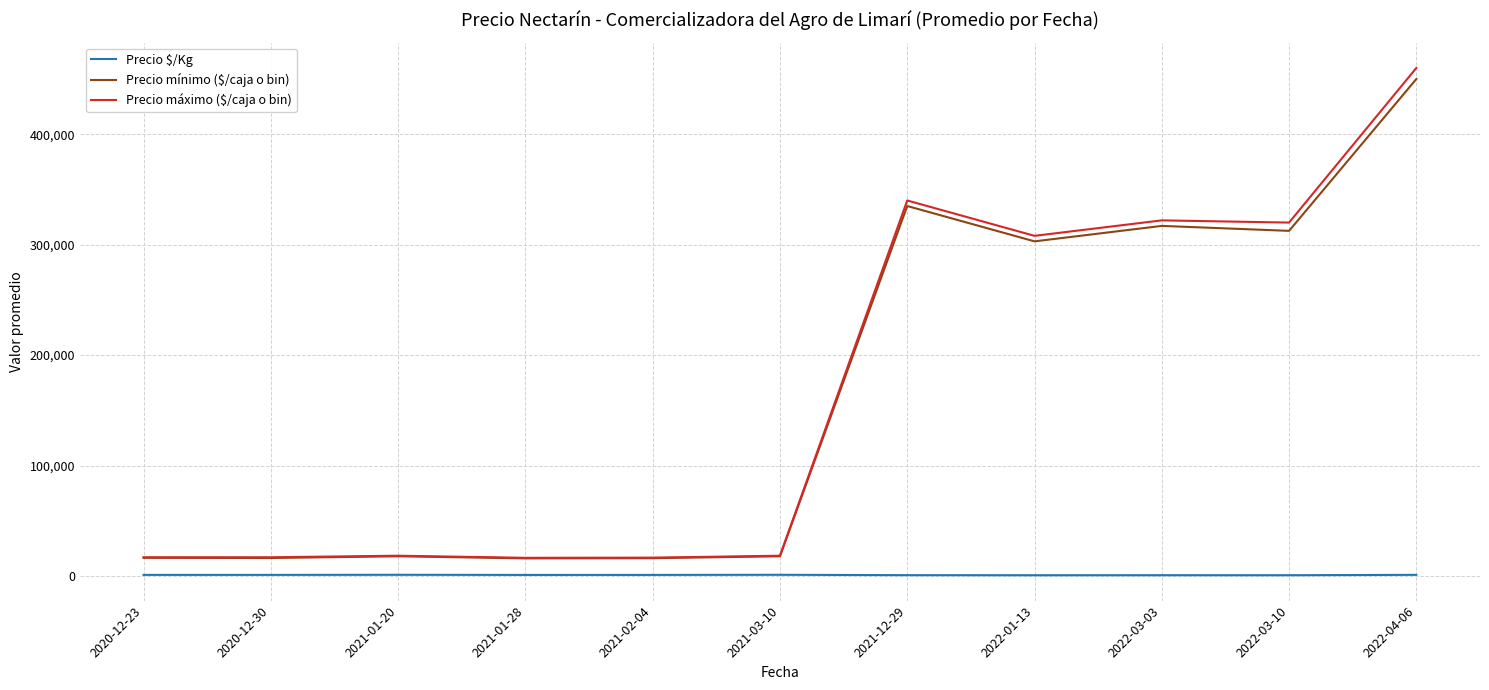

At which category is the sum across all series the highest?

2022-04-06